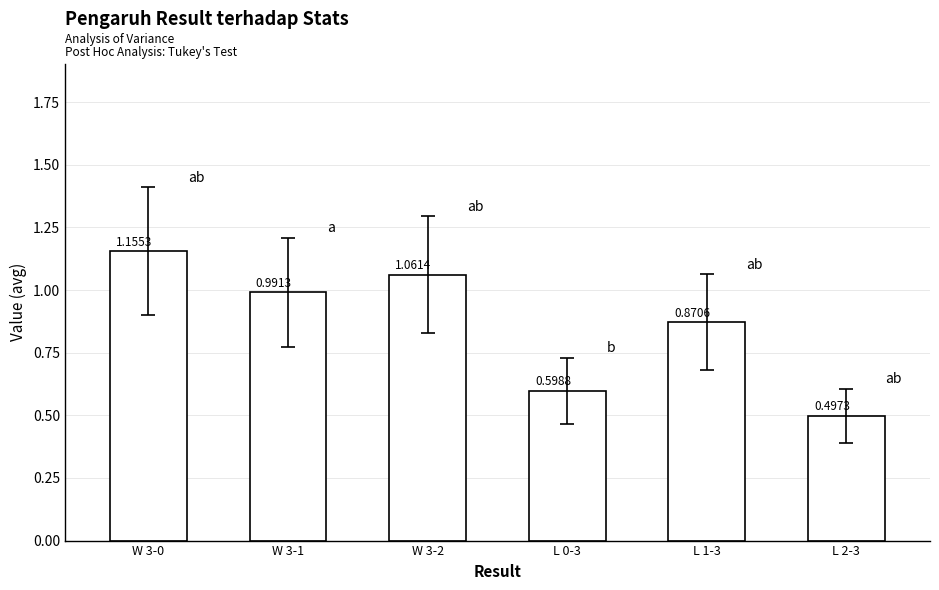

Rank the categories by value from highest to lowest.

W 3-0, W 3-2, W 3-1, L 1-3, L 0-3, L 2-3